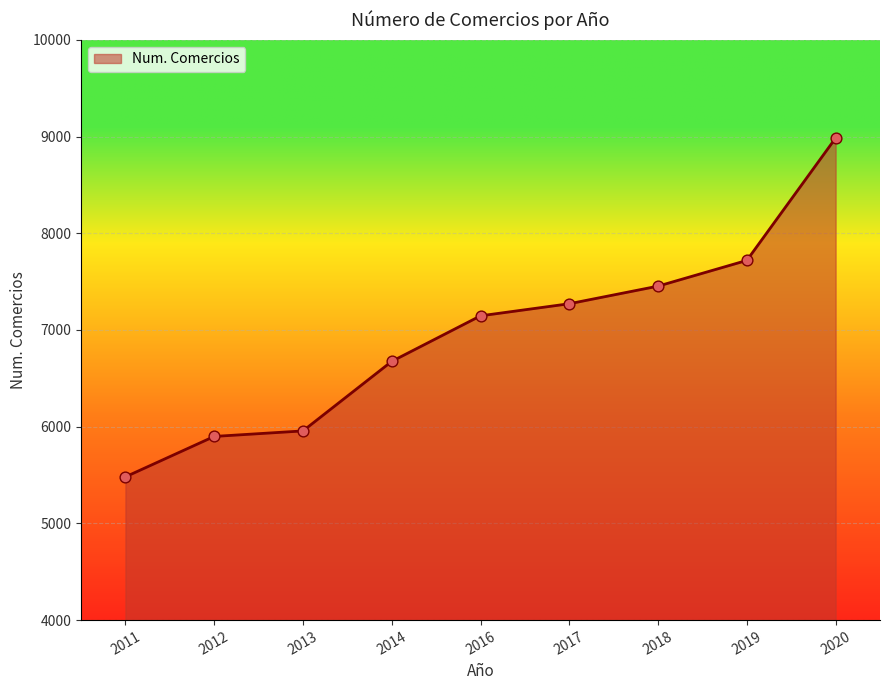

What is the ratio of the value at 2014 to the value at 2011?

1.2